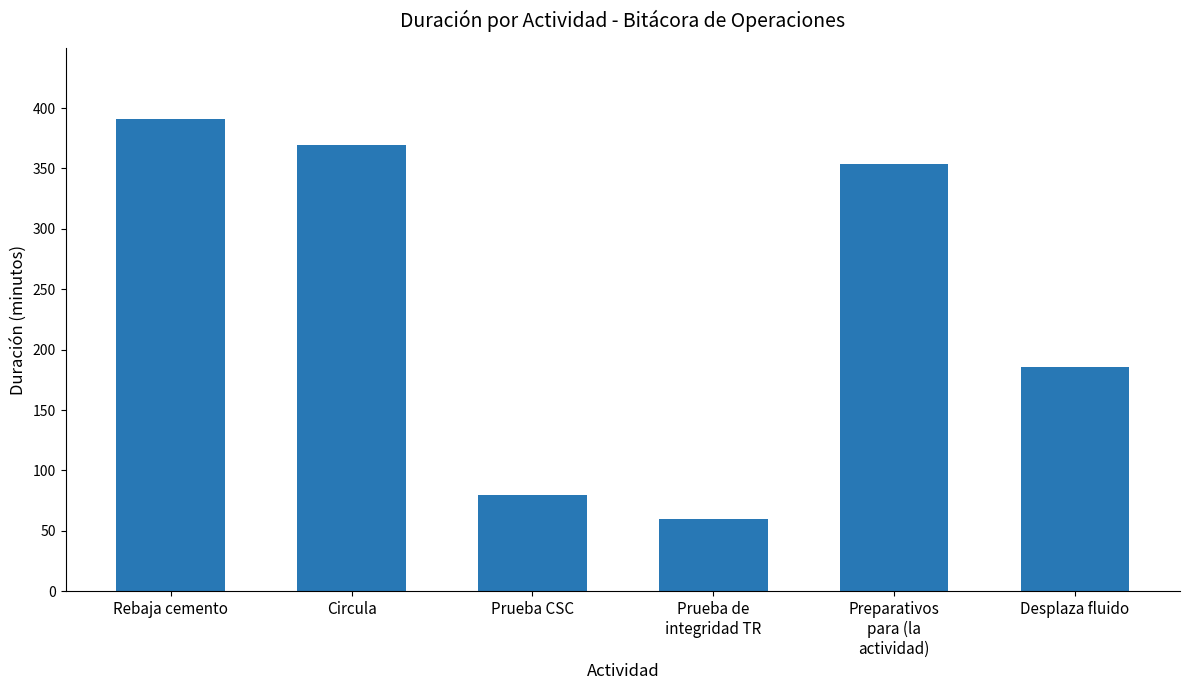

What is the difference between the maximum and minimum values?

331